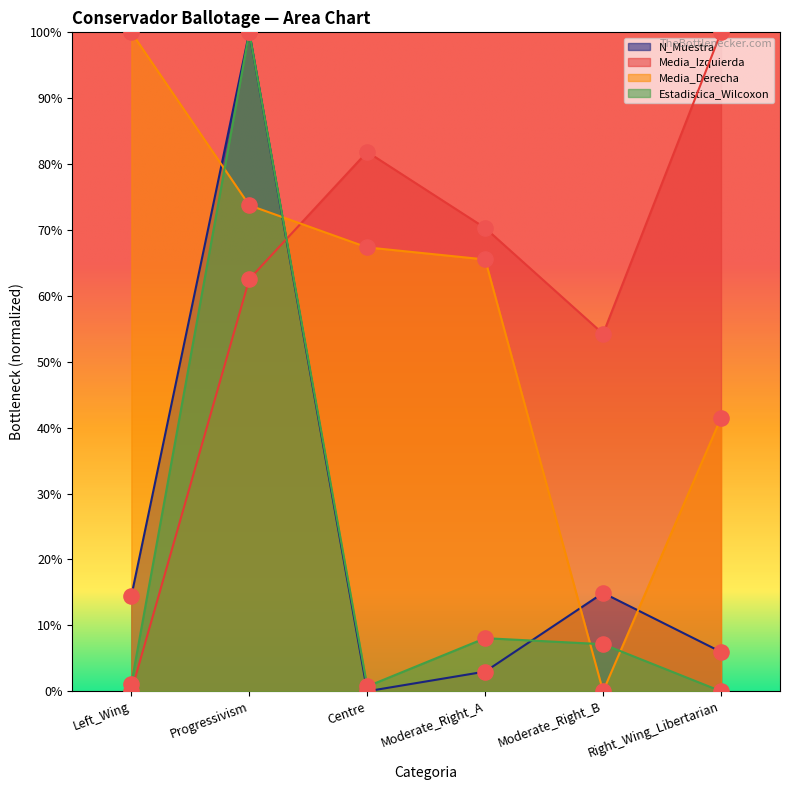

Which series reaches the maximum Y coordinate?

N_Muestra